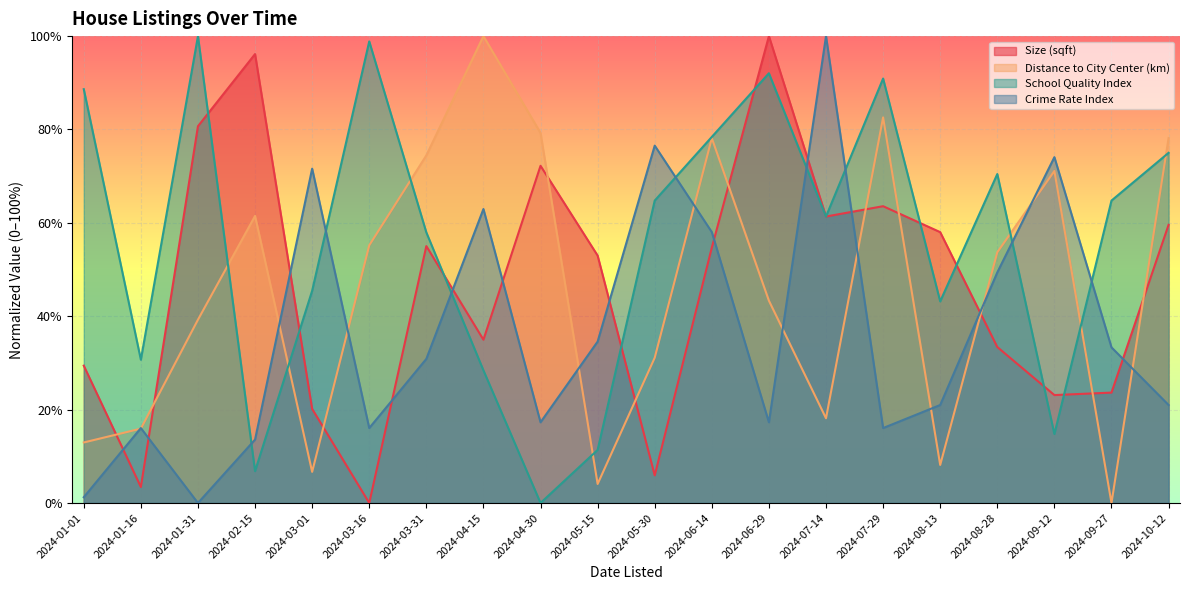

Which series changed the most between 2024-03-16 and 2024-05-15?

School Quality Index